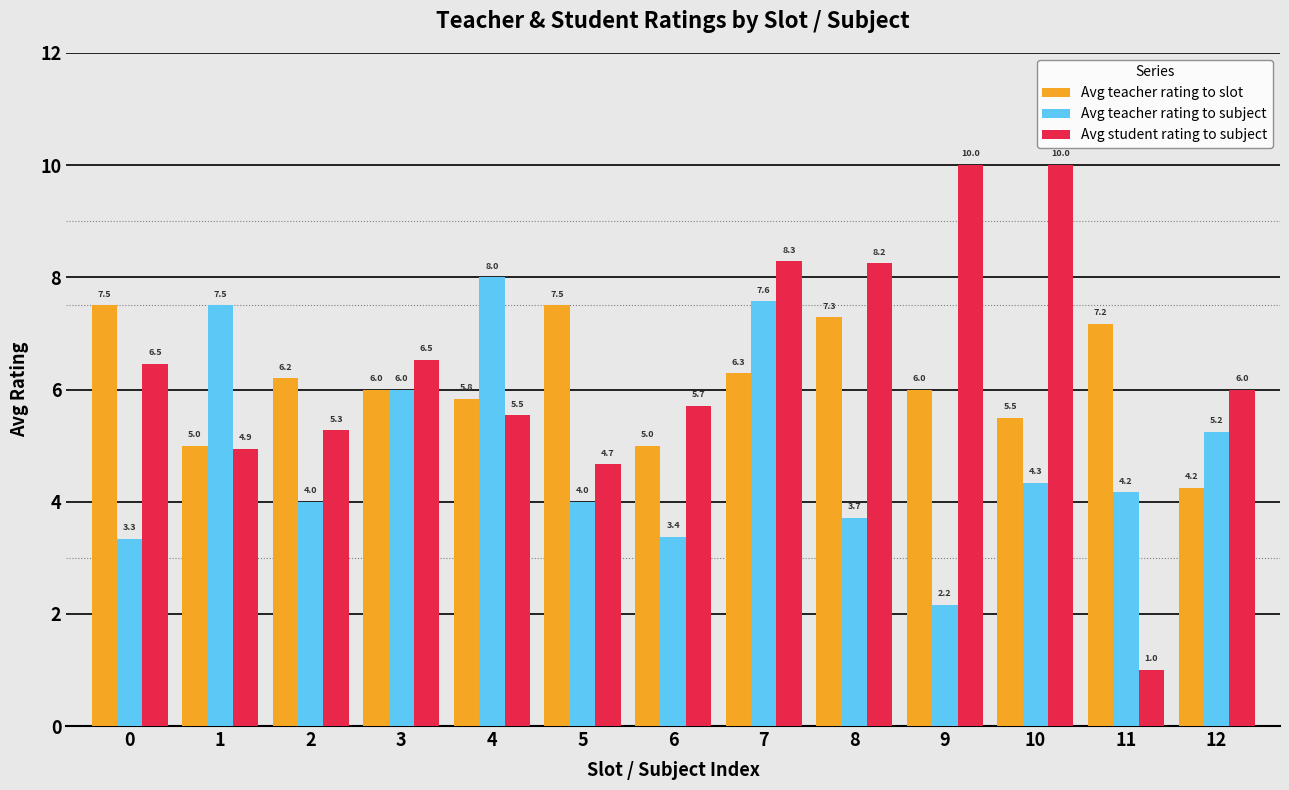

Which series has the largest total across all categories?

Avg student rating to subject